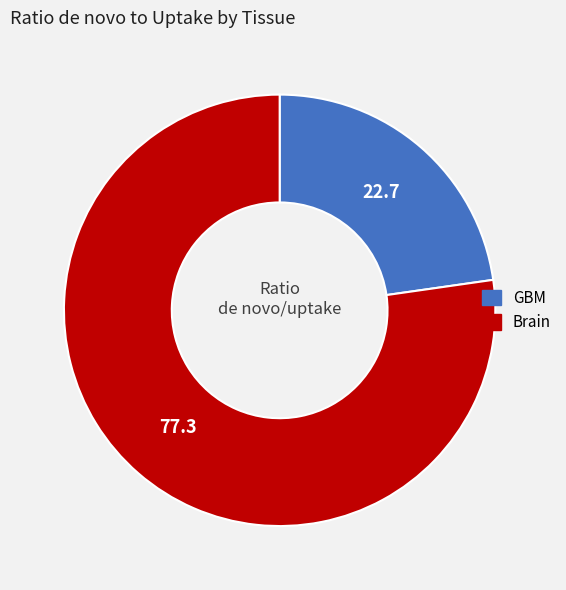

Which category has the biggest portion of the pie?

Brain